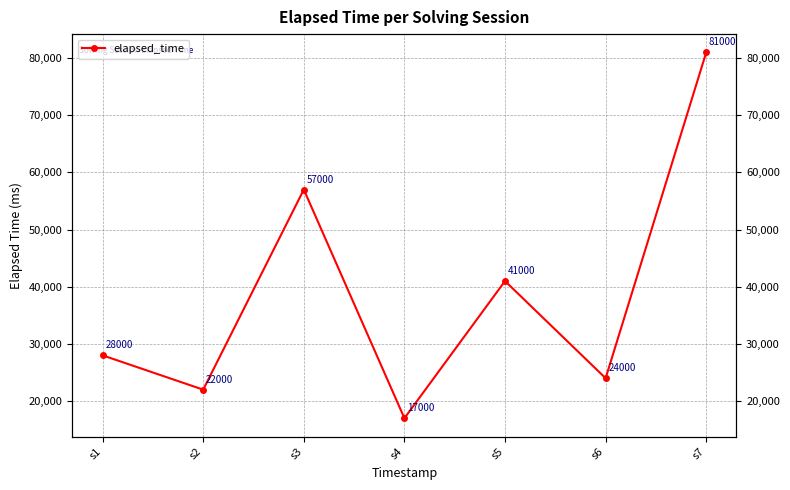

Reading left to right, list all the values displayed in this chart.

s1=28000	s2=22000	s3=57000	s4=17000	s5=41000	s6=24000	s7=81000